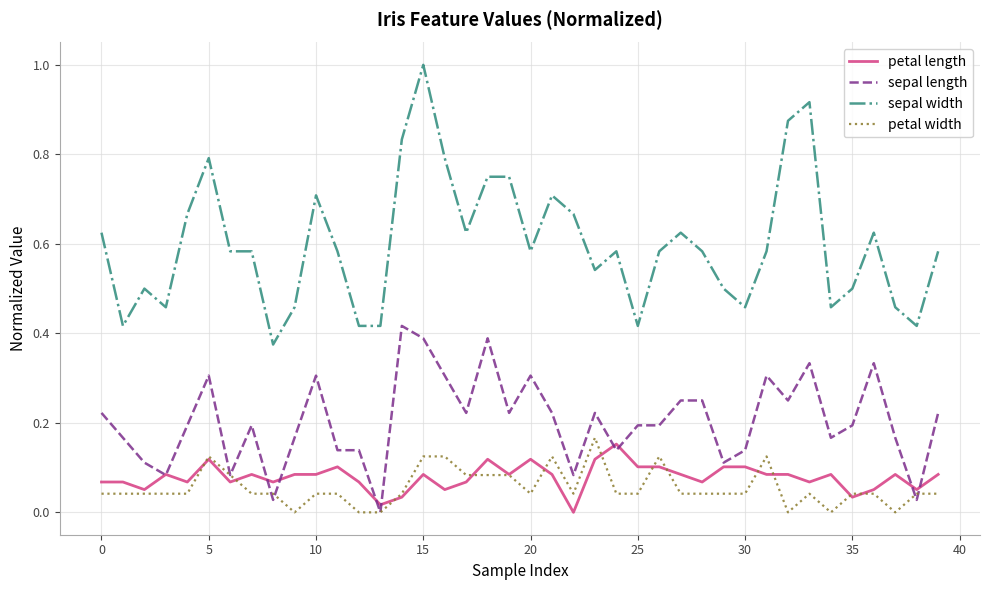

What is the maximum value shown in the chart?

1.0